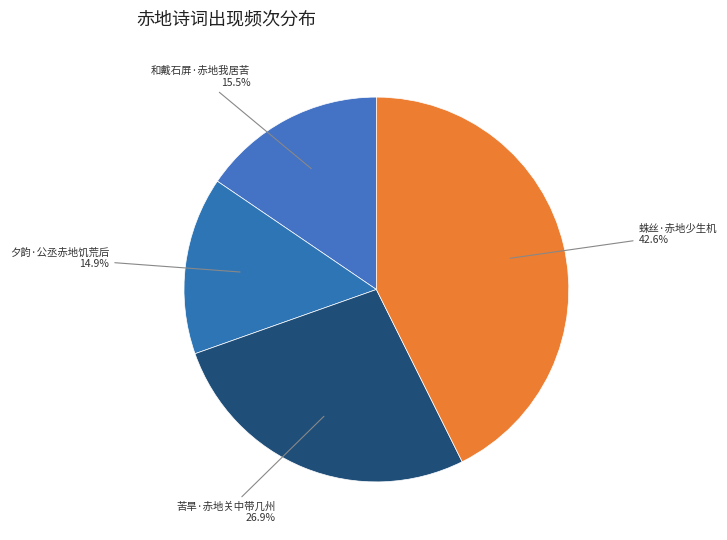

Which has a higher value, 苦旱·赤地关中带几州 or 蛛丝·赤地少生机?

蛛丝·赤地少生机